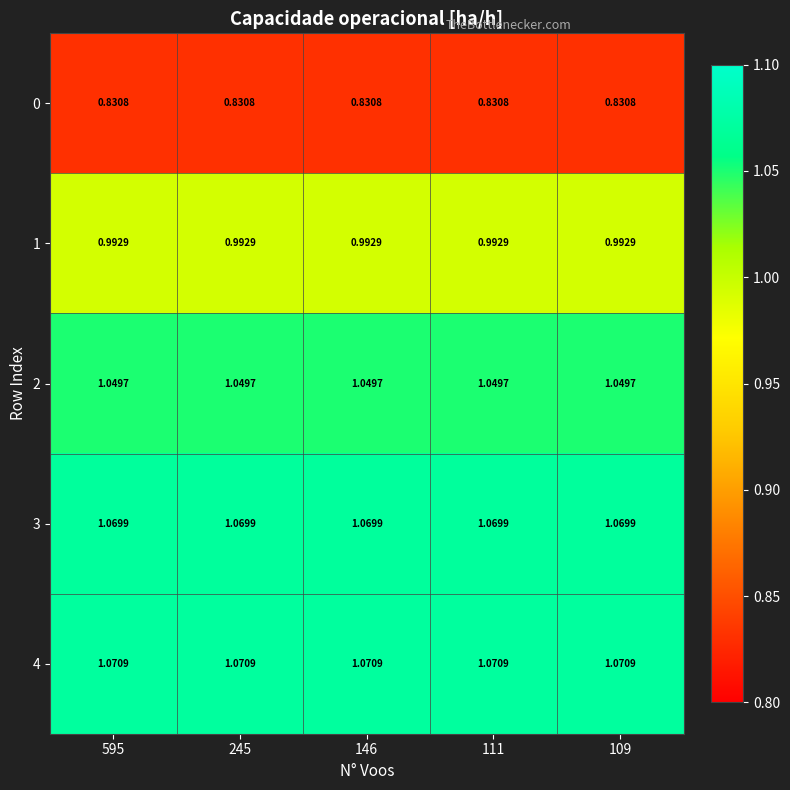

Is the value of 0 at 111 greater than the value of 3 at 111?

No